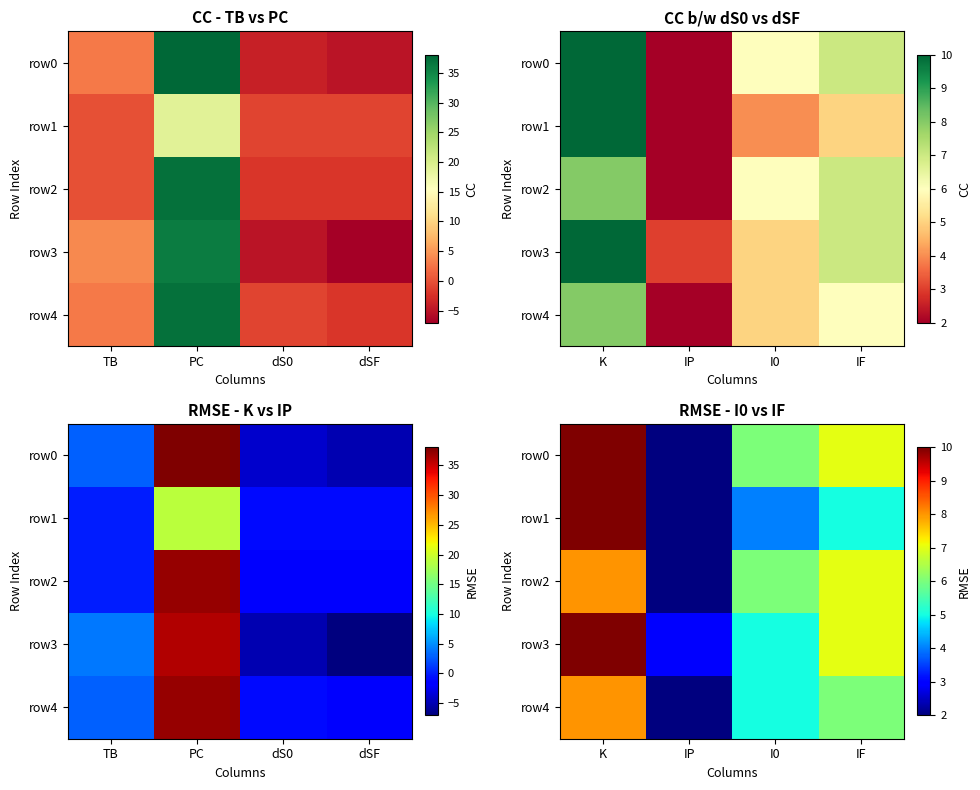

At how many categories does at least one series exceed 3?

3